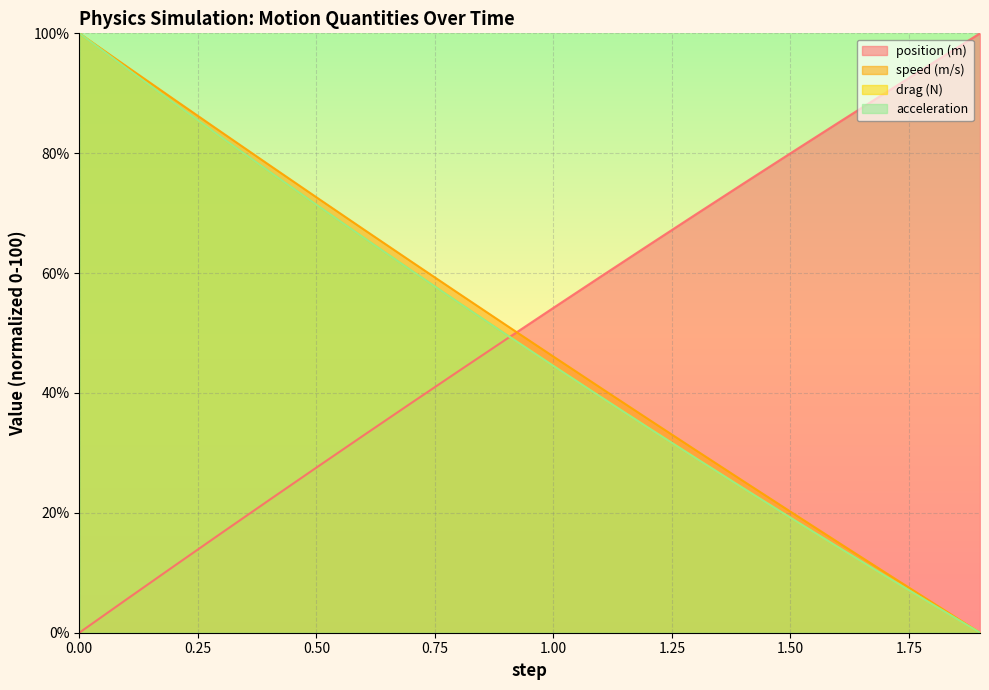

True or false: acceleration and speed (m/s) cross at least once.

False